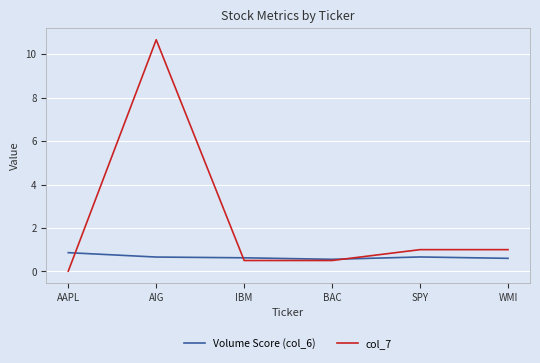

Where does the col_7 series first go above 1?

AIG